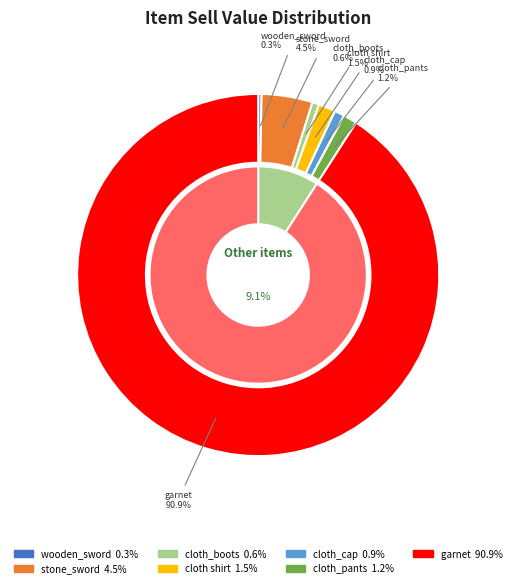

Approximately how many times larger is the value at cloth_boots compared to cloth_pants?

0.5